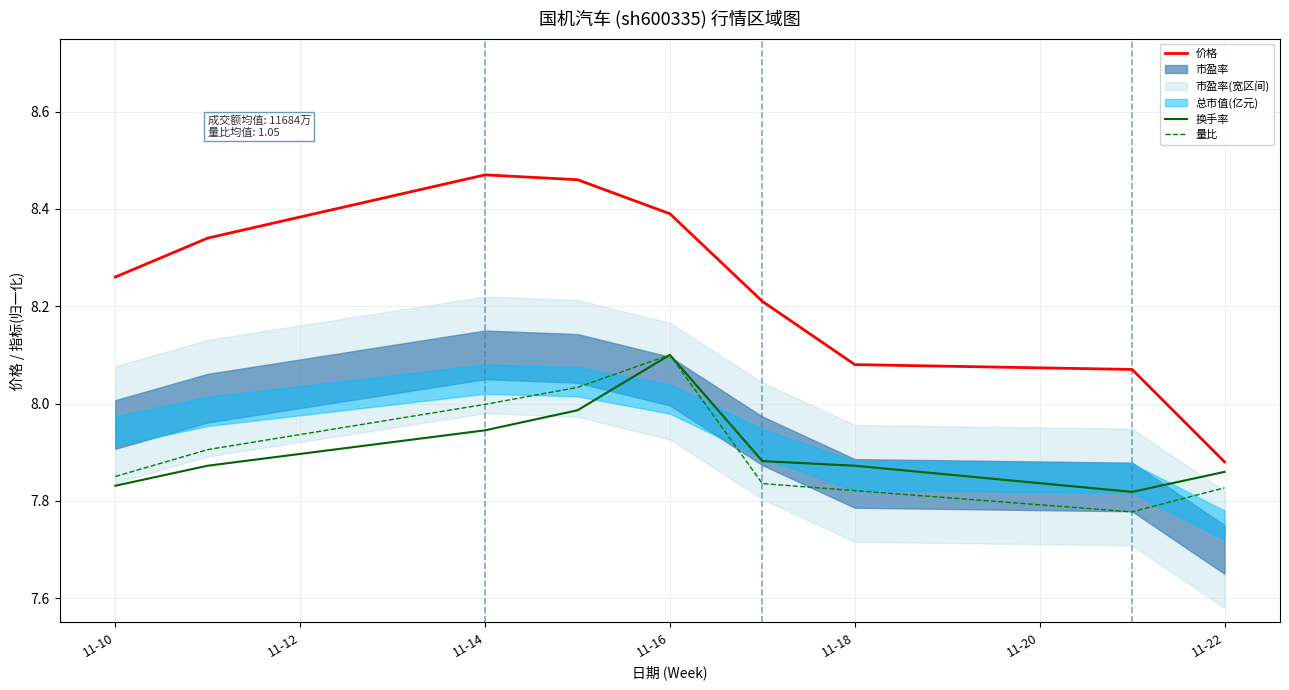

In 换手率, how many points are lower than both neighbors (excluding endpoints)?

1